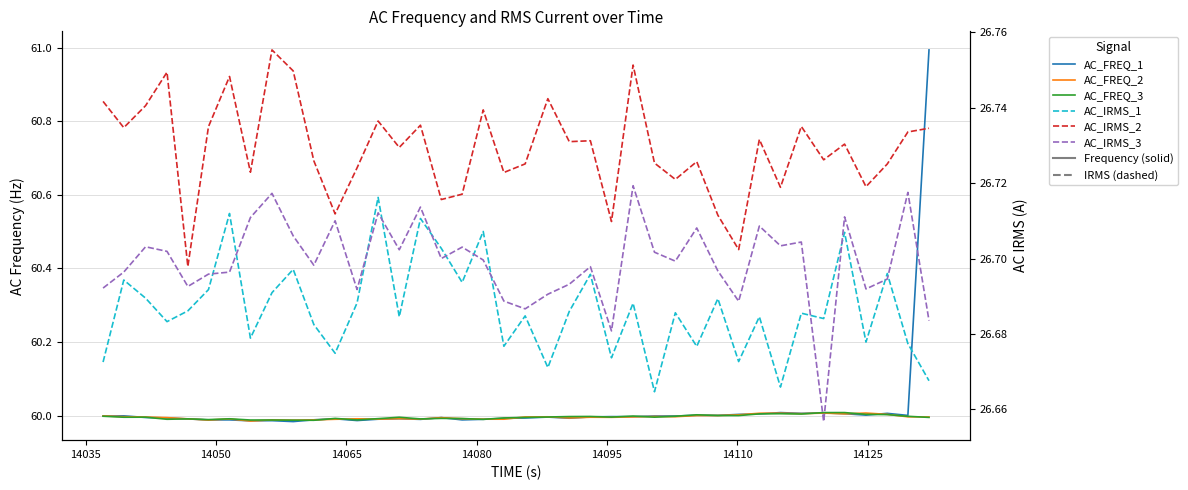

Reading left to right, extract all data points from this chart.

AC_FREQ_1: 60.0	60.0	60.0	60.0	60.0	60.0	60.0	60.0	60.0	60.0	60.0	60.0	60.0	60.0	60.0	60.0	60.0	60.0	60.0	60.0	60.0	60.0	60.0	60.0	60.0	60.0	60.0	60.0	60.0	60.0	60.0	60.0	60.0	60.0	60.0	60.0	60.0	60.0	60.0	61.0
AC_FREQ_2: 60.0	60.0	60.0	60.0	60.0	60.0	60.0	60.0	60.0	60.0	60.0	60.0	60.0	60.0	60.0	60.0	60.0	60.0	60.0	60.0	60.0	60.0	60.0	60.0	60.0	60.0	60.0	60.0	60.0	60.0	60.0	60.0	60.0	60.0	60.0	60.0	60.0	60.0	60.0	60.0
AC_FREQ_3: 60.0	60.0	60.0	60.0	60.0	60.0	60.0	60.0	60.0	60.0	60.0	60.0	60.0	60.0	60.0	60.0	60.0	60.0	60.0	60.0	60.0	60.0	60.0	60.0	60.0	60.0	60.0	60.0	60.0	60.0	60.0	60.0	60.0	60.0	60.0	60.0	60.0	60.0	60.0	60.0
AC_IRMS_1: 26.7	26.7	26.7	26.7	26.7	26.7	26.7	26.7	26.7	26.7	26.7	26.7	26.7	26.7	26.7	26.7	26.7	26.7	26.7	26.7	26.7	26.7	26.7	26.7	26.7	26.7	26.7	26.7	26.7	26.7	26.7	26.7	26.7	26.7	26.7	26.7	26.7	26.7	26.7	26.7
AC_IRMS_2: 26.7	26.7	26.7	26.7	26.7	26.7	26.7	26.7	26.8	26.7	26.7	26.7	26.7	26.7	26.7	26.7	26.7	26.7	26.7	26.7	26.7	26.7	26.7	26.7	26.7	26.8	26.7	26.7	26.7	26.7	26.7	26.7	26.7	26.7	26.7	26.7	26.7	26.7	26.7	26.7
AC_IRMS_3: 26.7	26.7	26.7	26.7	26.7	26.7	26.7	26.7	26.7	26.7	26.7	26.7	26.7	26.7	26.7	26.7	26.7	26.7	26.7	26.7	26.7	26.7	26.7	26.7	26.7	26.7	26.7	26.7	26.7	26.7	26.7	26.7	26.7	26.7	26.7	26.7	26.7	26.7	26.7	26.7